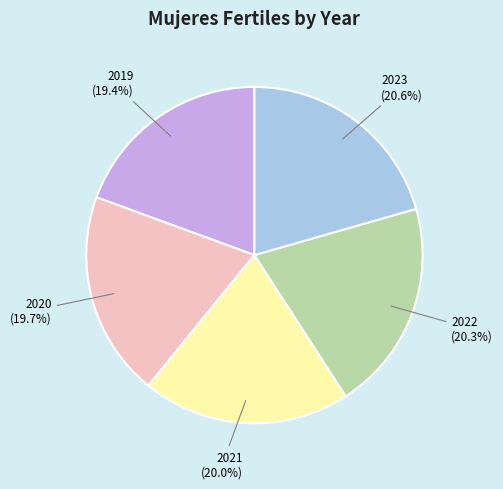

Is there a majority slice in this chart?

No